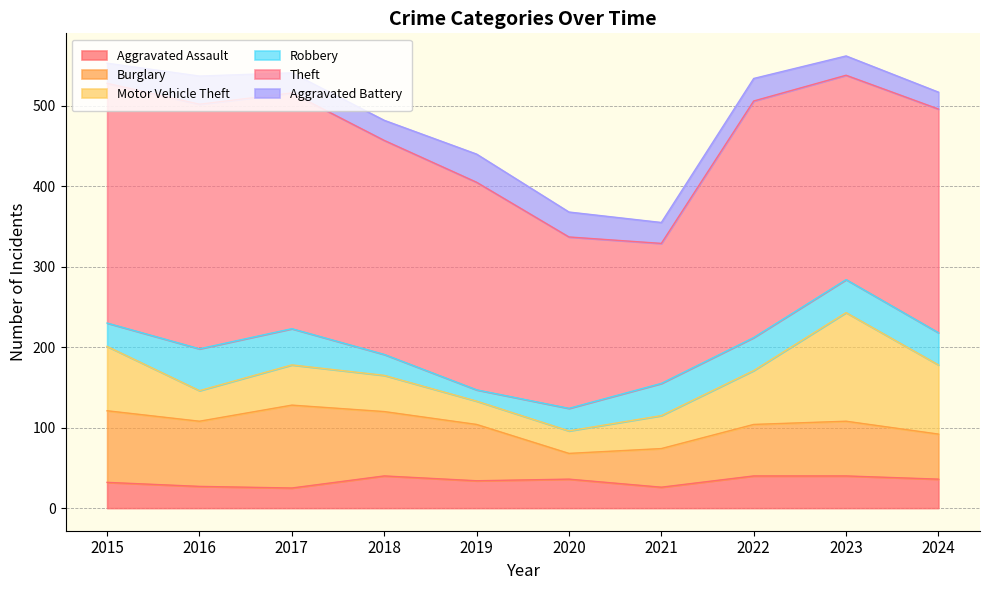

Where is the first local minimum for Motor Vehicle Theft?

2016